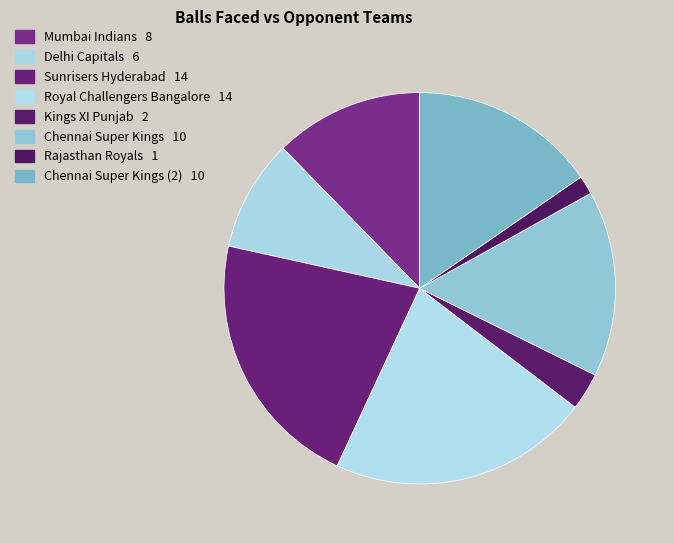

How many slices are in this pie chart?

8